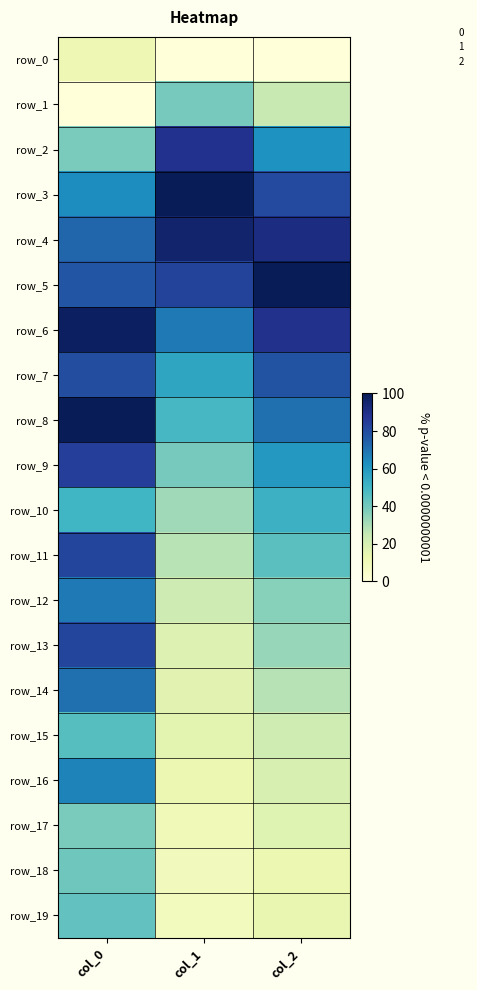

Reading left to right, transcribe all the data shown in this chart.

row_0: col_0=11.4	col_1=0.0	col_2=0.0
row_1: col_0=0.0	col_1=39.2	col_2=24.4
row_2: col_0=38.6	col_1=88.6	col_2=61.8
row_3: col_0=63.6	col_1=100.0	col_2=80.7
row_4: col_0=72.7	col_1=95.6	col_2=91.2
row_5: col_0=77.3	col_1=82.8	col_2=100.0
row_6: col_0=97.7	col_1=68.2	col_2=88.9
row_7: col_0=79.5	col_1=55.5	col_2=77.8
row_8: col_0=100.0	col_1=48.8	col_2=70.6
row_9: col_0=84.1	col_1=39.1	col_2=60.1
row_10: col_0=50.0	col_1=32.0	col_2=51.4
row_11: col_0=81.8	col_1=27.5	col_2=44.7
row_12: col_0=68.2	col_1=22.8	col_2=36.0
row_13: col_0=81.8	col_1=18.3	col_2=33.4
row_14: col_0=70.5	col_1=16.3	col_2=28.0
row_15: col_0=45.5	col_1=15.7	col_2=22.3
row_16: col_0=65.9	col_1=12.7	col_2=19.2
row_17: col_0=38.6	col_1=10.3	col_2=17.4
row_18: col_0=40.9	col_1=9.0	col_2=12.8
row_19: col_0=43.2	col_1=8.3	col_2=13.8